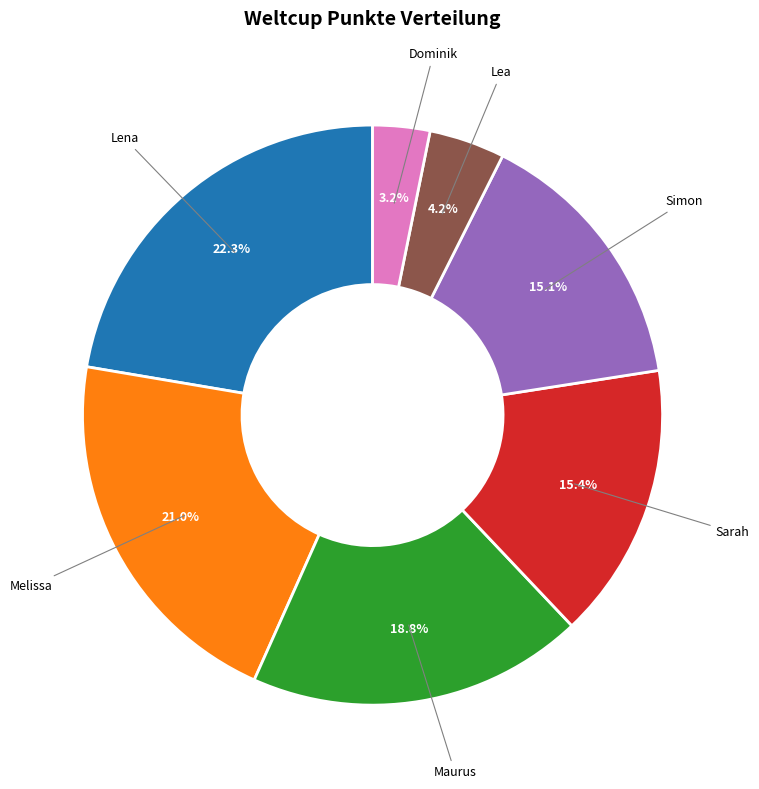

What is the largest slice in the pie chart?

Lena